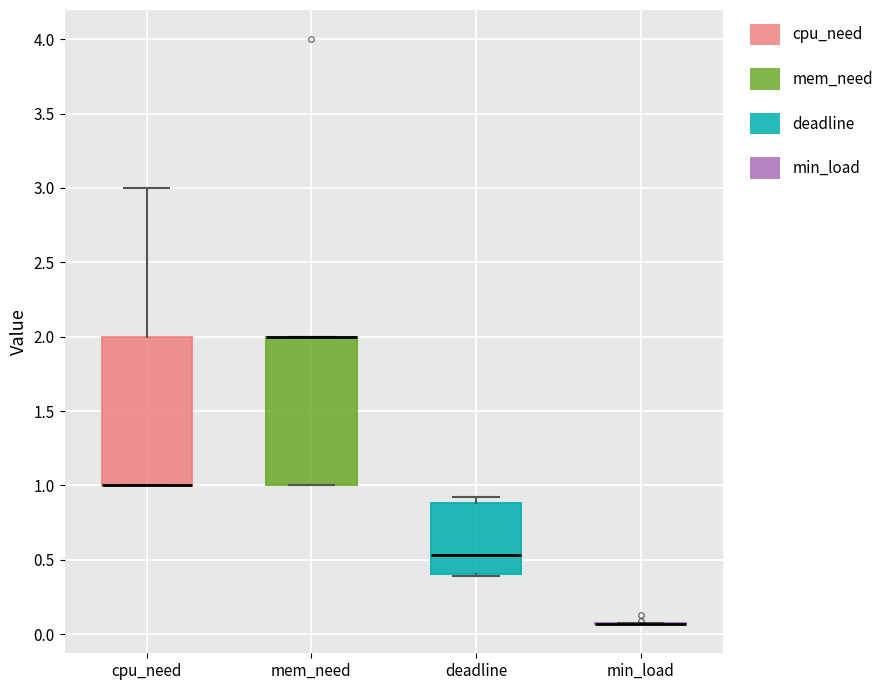

Reading left to right, transcribe this box plot: for each box, give where its median line is, the range the box spans, and where its two whiskers end, as read against the y-axis. The values are not printed on the chart, so give them approximately, as read against the axis.

cpu_need: median 1.00 (drawn on the box's lower edge), box 1.00 to 2.00, whiskers 1.00 to 3.00
mem_need: median 2.00 (drawn on the box's upper edge), box 1.00 to 2.00, whiskers 1.00 to 2.00
deadline: median 0.55, box 0.40 to 0.90, whiskers 0.40 to 0.90 (just above the box's upper edge)
min_load: box collapsed to a line at 0.05, whiskers 0.05 to 0.10